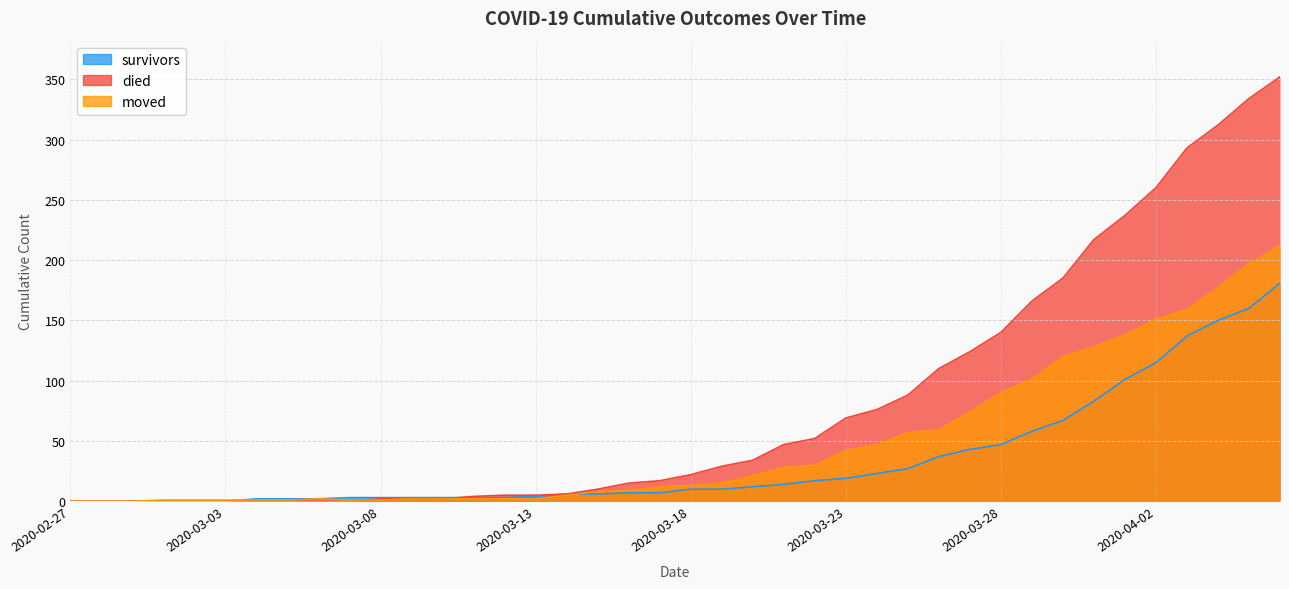

True or false: survivors and moved intersect in this chart.

True